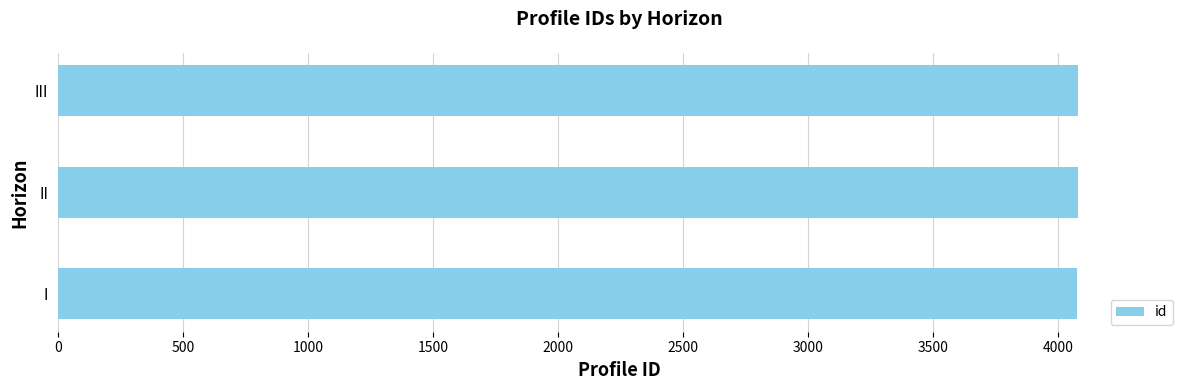

What is the average value?

4077